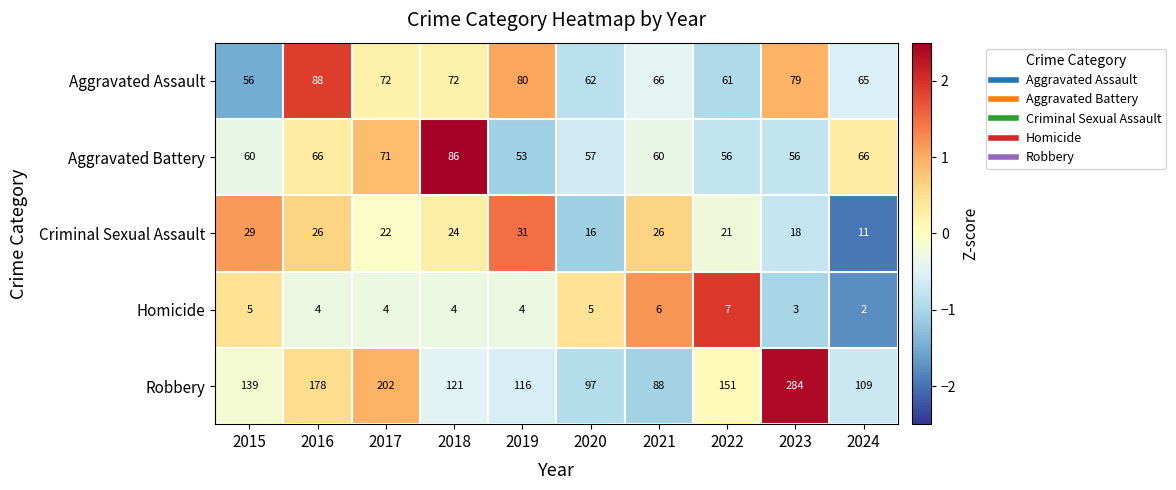

True or false: Robbery has a value of 175 at 2020.

False